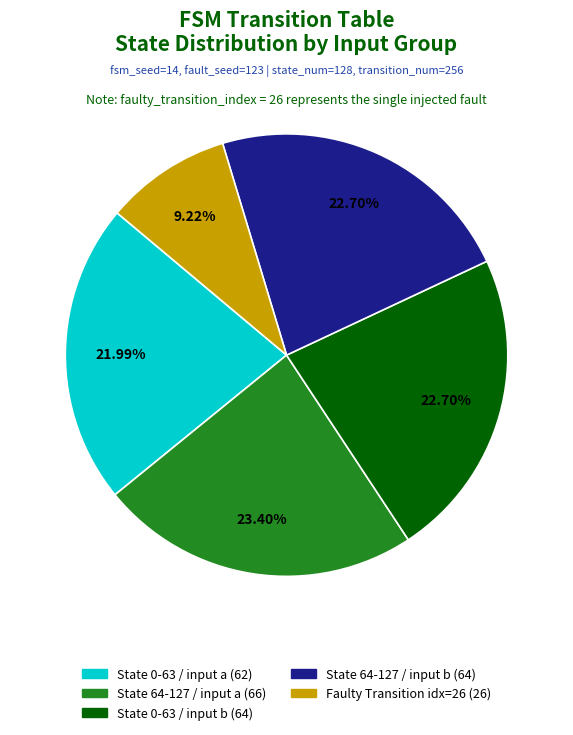

Is there any slice that represents more than half of the pie?

No